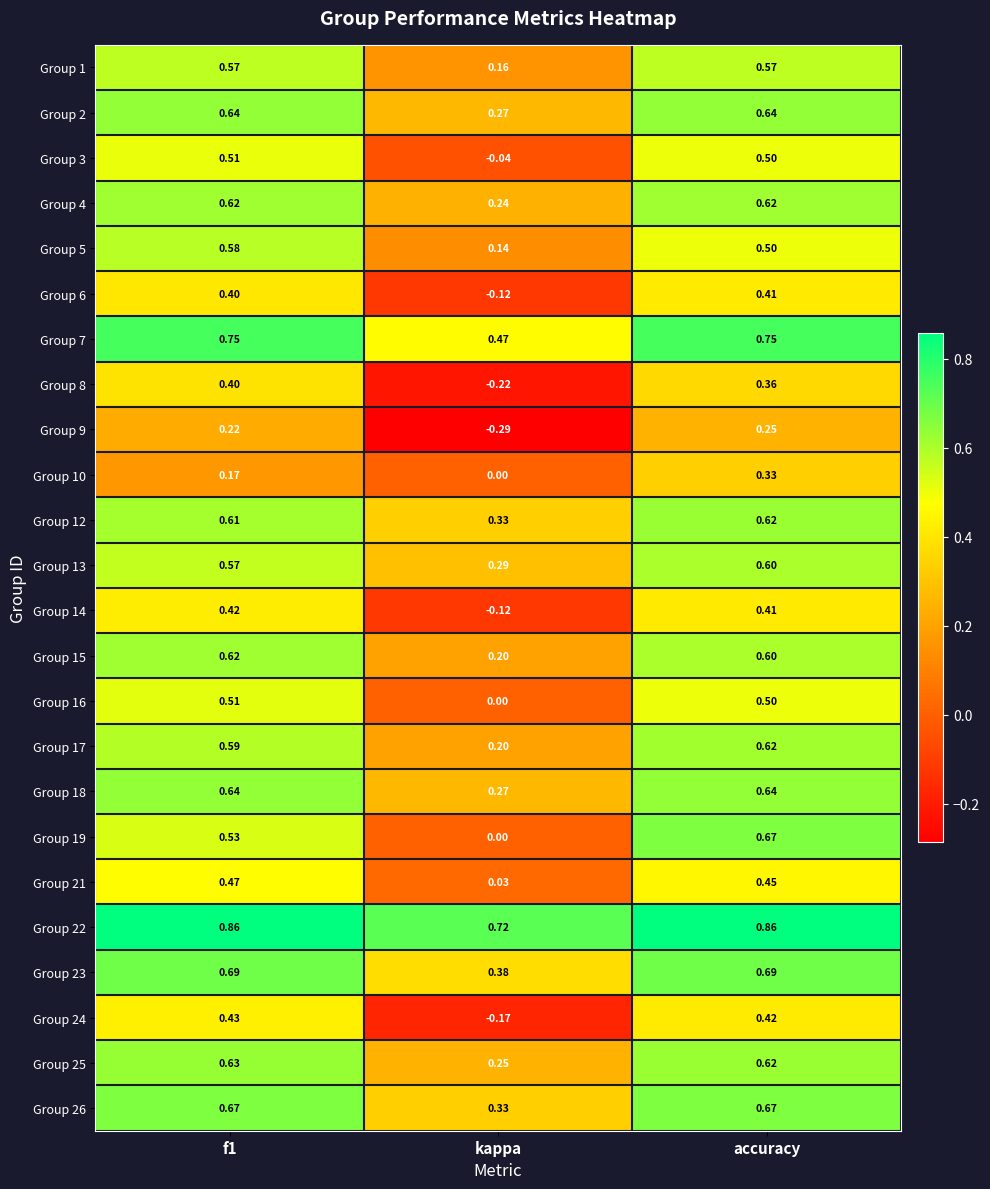

What is the total value across all series at accuracy?

13.3